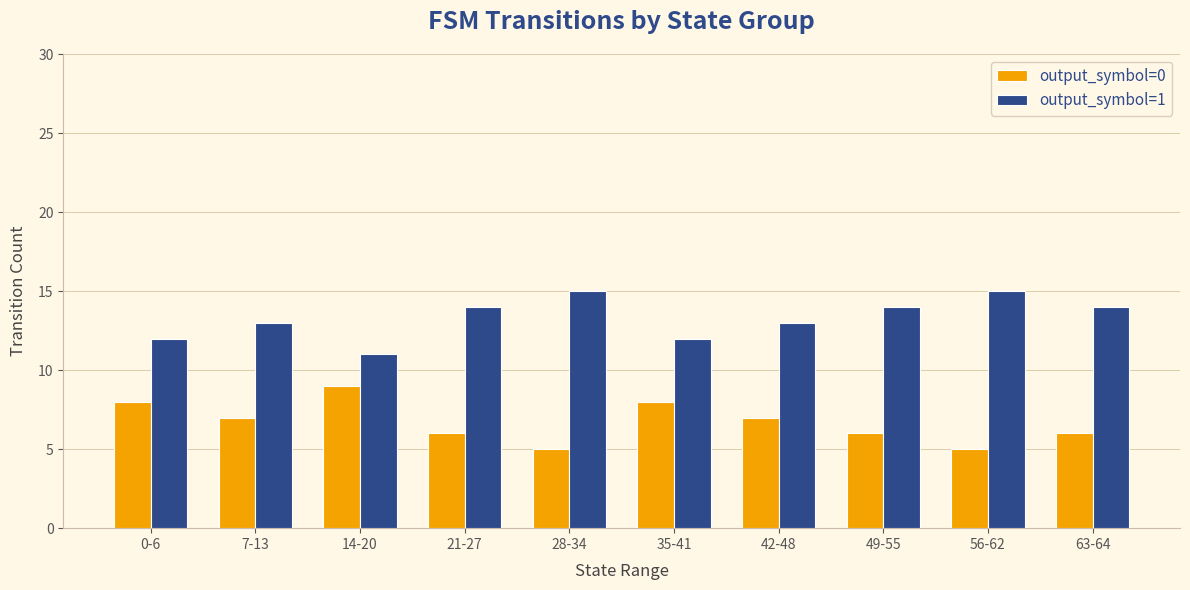

What is the difference between the maximum and minimum values in the output_symbol=1 series?

4